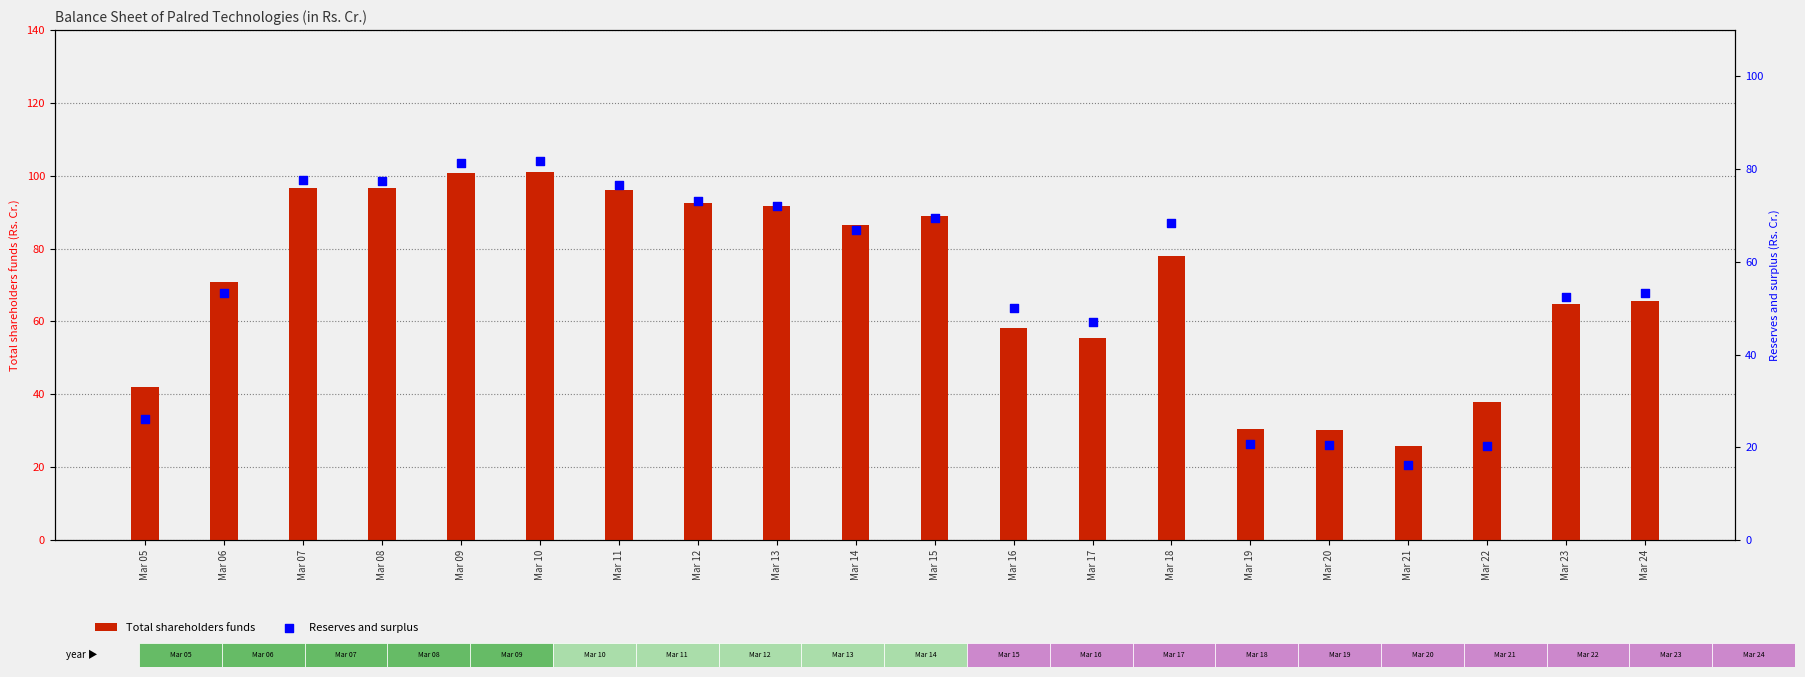

What are all the series names shown in the legend?

Total shareholders funds, Reserves and surplus